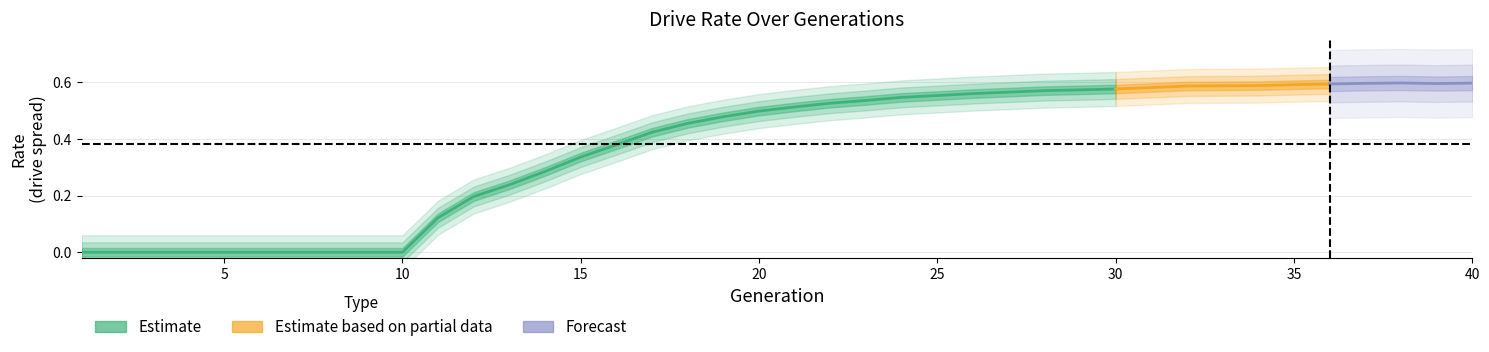

Is it true that rate_dr equals 0.1 at 11?

True